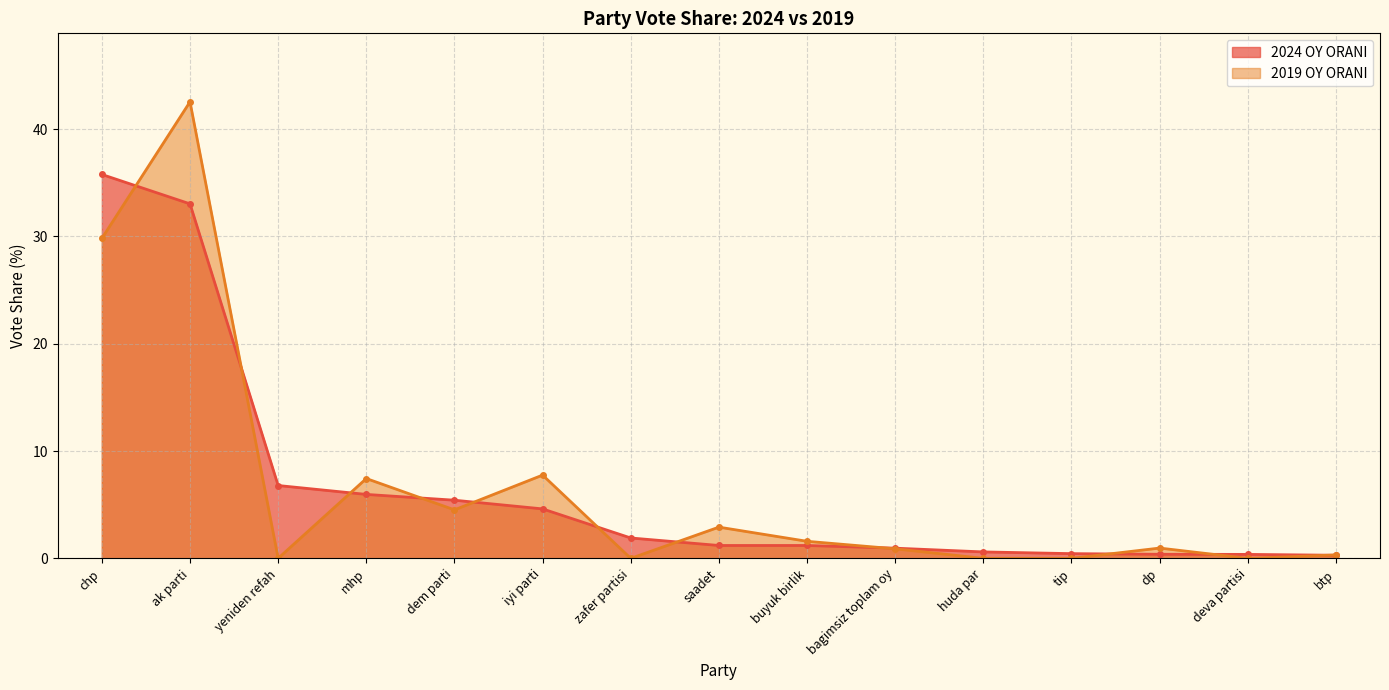

True or false: 2019 OY ORANI has more than 2 interior local peaks.

True